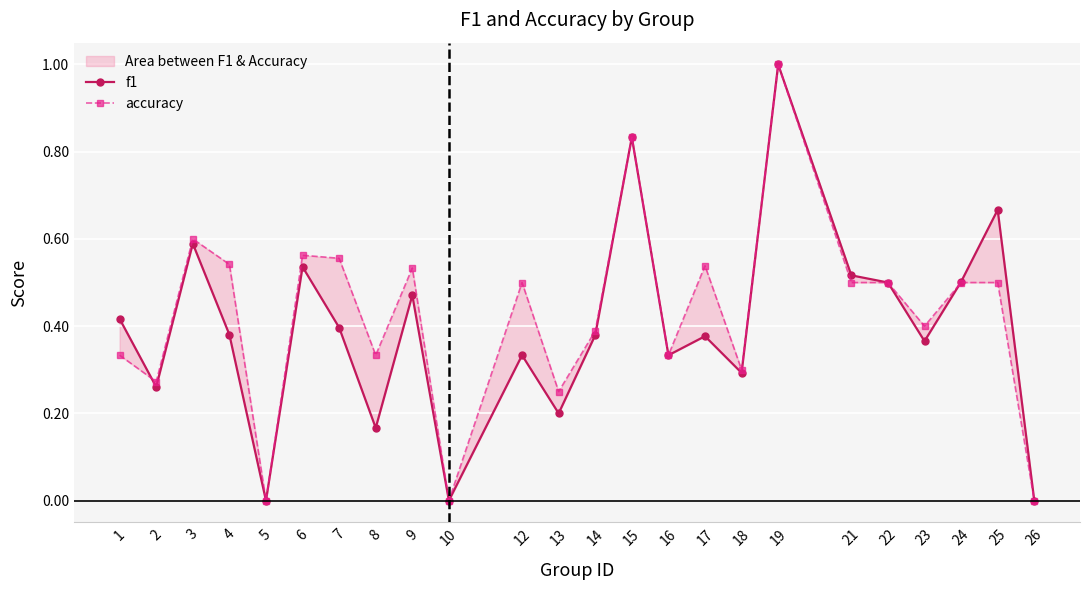

Where do accuracy and f1 first cross each other?

1 and 2